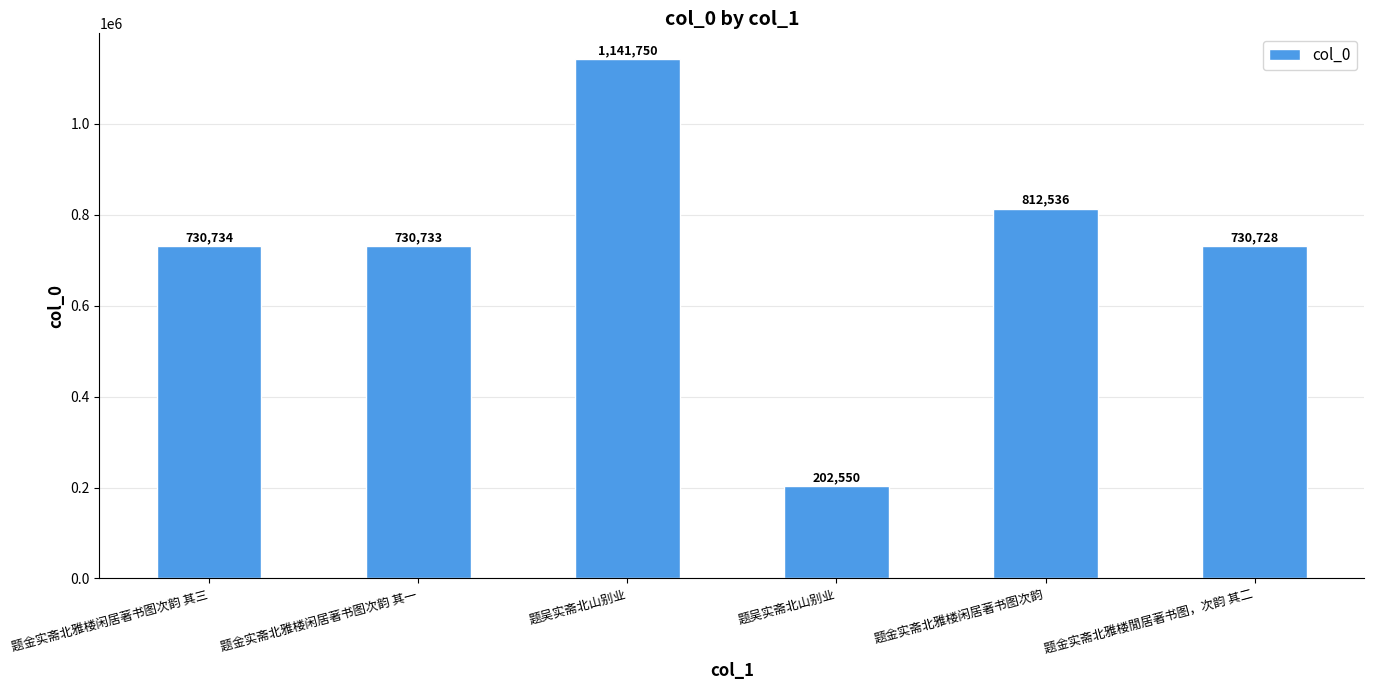

How many bars are there in total?

6